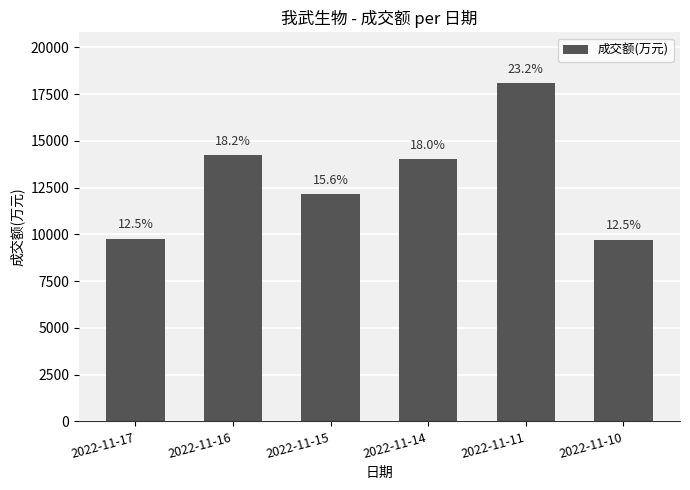

Are the bars horizontal?

No